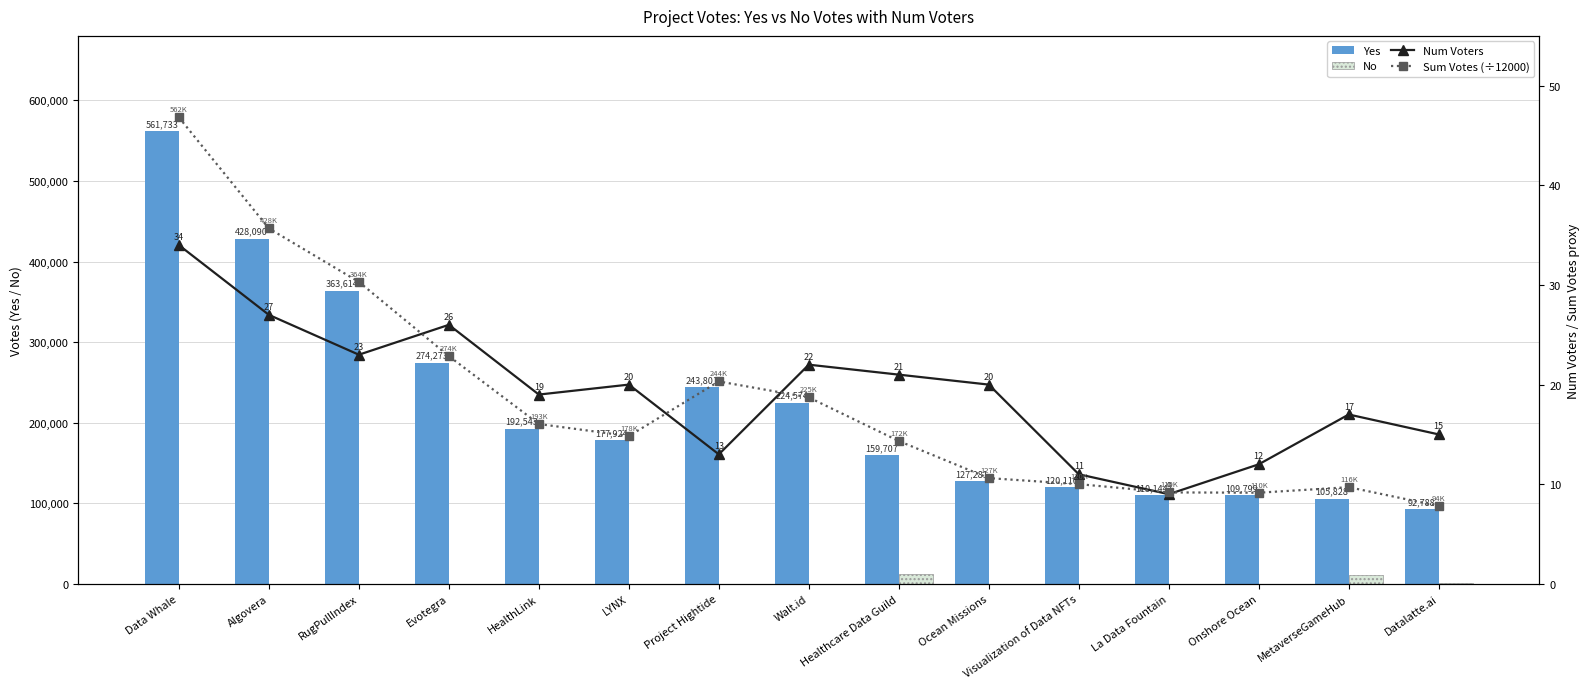

The value of Num Voters at Algovera is 6.1. True or false?

False